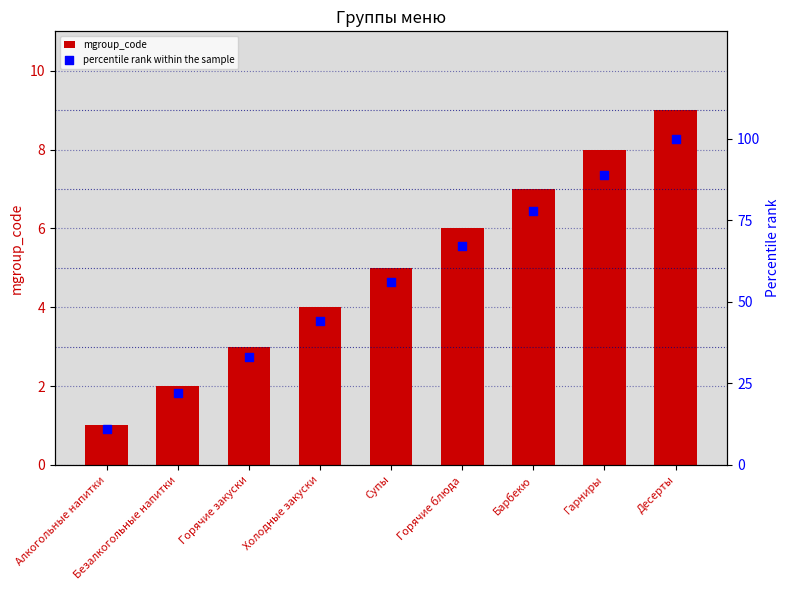

At how many categories does at least one series exceed 75?

3